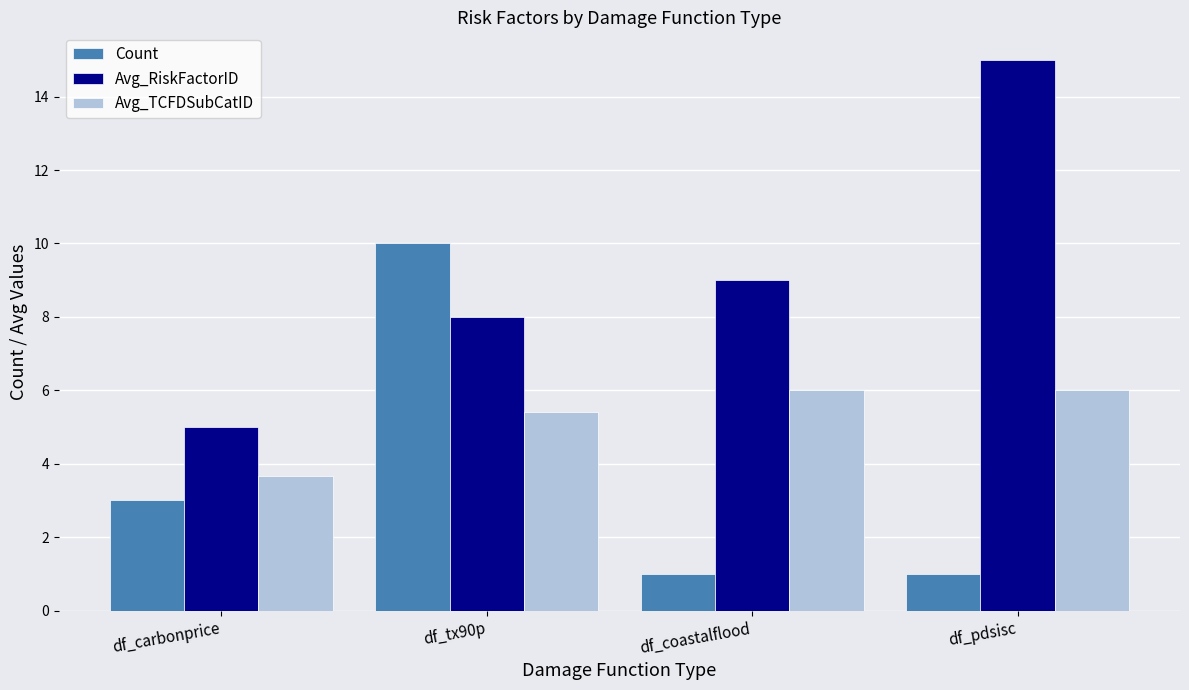

How many groups of bars are there?

4